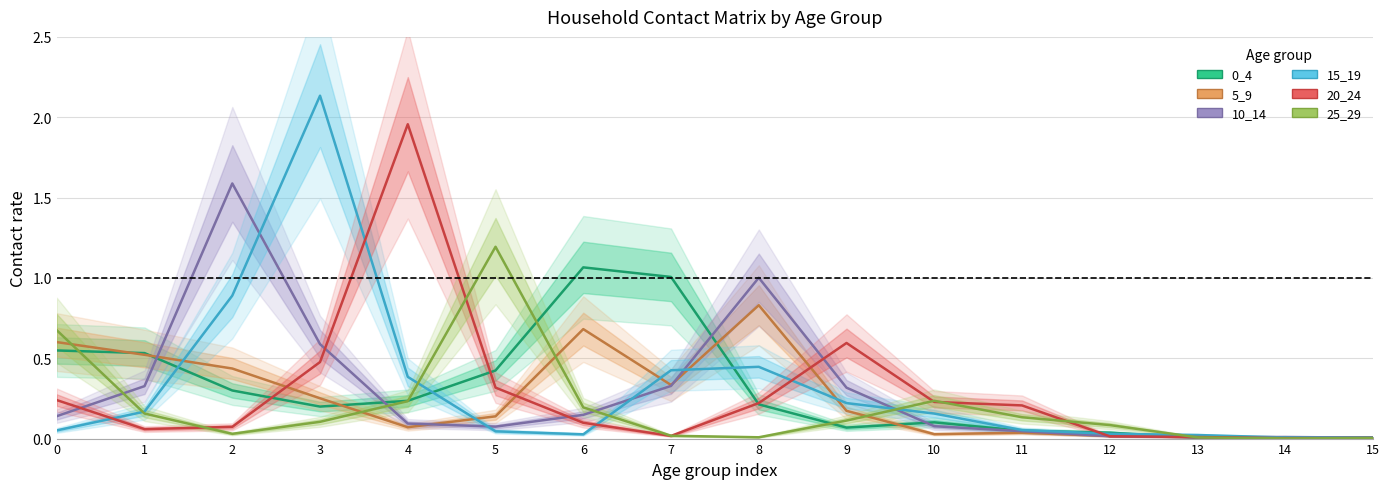

Which series has the largest range (max minus min)?

15_19